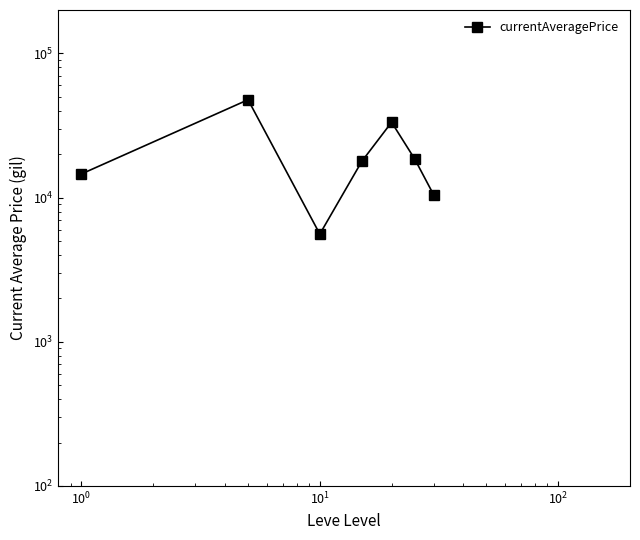

How many data points are less than 17832?

3